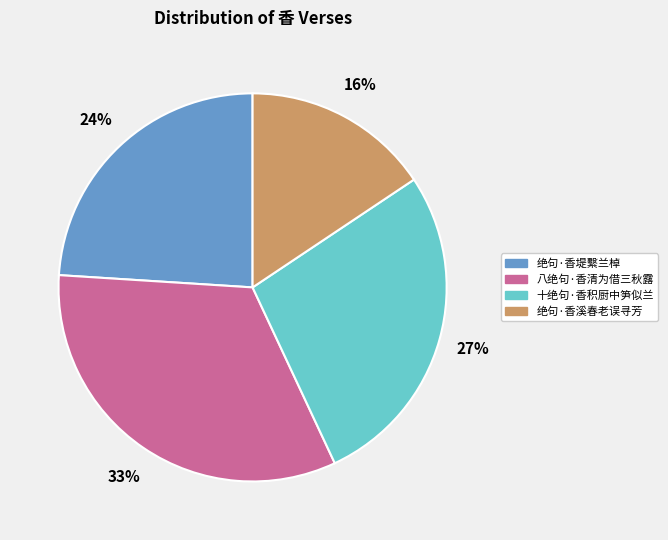

To the nearest percent, what is the combined percentage of 绝句·香堤繫兰棹 and 八绝句·香清为借三秋露?

57%